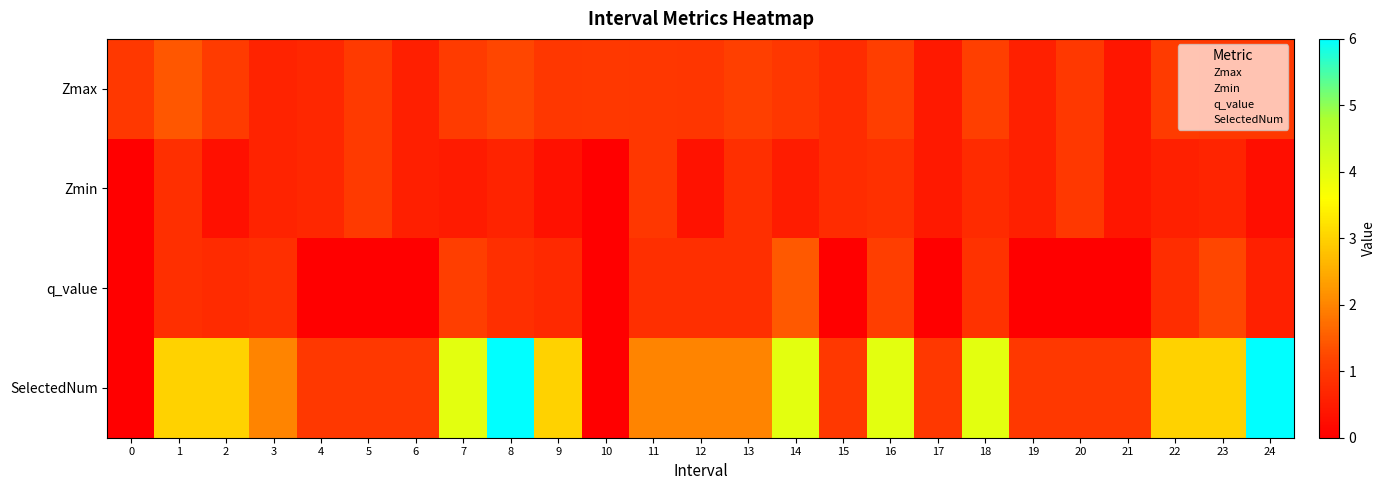

Reading left to right, what are all the values shown in this chart?

Zmax: 0=1.0	1=1.4	2=1.1	3=0.6	4=0.7	5=1.0	6=0.6	7=1.0	8=1.2	9=1.0	10=1.0	11=1.0	12=1.0	13=1.1	14=1.0	15=0.8	16=1.1	17=0.5	18=1.1	19=0.6	20=1.0	21=0.4	22=1.0	23=1.0	24=1.0
Zmin: 0=0.0	1=0.8	2=0.3	3=0.6	4=0.7	5=1.0	6=0.6	7=0.5	8=0.6	9=0.3	10=0.0	11=1.0	12=0.3	13=0.8	14=0.5	15=0.8	16=0.9	17=0.5	18=0.8	19=0.6	20=1.0	21=0.4	22=0.6	23=0.7	24=0.3
q_value: 0=0.0	1=0.8	2=0.8	3=0.8	4=0.0	5=0.0	6=0.0	7=1.1	8=0.8	9=0.7	10=0.0	11=0.8	12=0.8	13=0.8	14=1.5	15=0.0	16=1.1	17=0.0	18=0.9	19=0.0	20=0.0	21=0.0	22=0.8	23=1.2	24=0.6
SelectedNum: 0=0.0	1=3.0	2=3.0	3=2.0	4=1.0	5=1.0	6=1.0	7=4.0	8=6.0	9=3.0	10=0.0	11=2.0	12=2.0	13=2.0	14=4.0	15=1.0	16=4.0	17=1.0	18=4.0	19=1.0	20=1.0	21=1.0	22=3.0	23=3.0	24=6.0